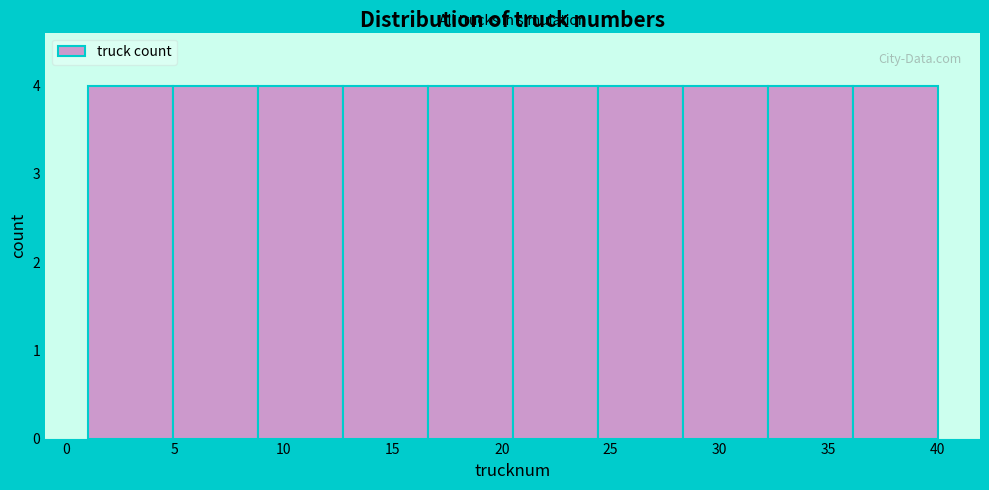

Reading left to right, transcribe this chart: for each bar, give the range it covers on the x-axis and its height. Neither the bar edges nor the heights are printed on the chart, so give them approximately, as read against the axes.

1.0 to 4.9: 4
4.9 to 8.8: 4
8.8 to 12.7: 4
12.7 to 16.6: 4
16.6 to 20.5: 4
20.5 to 24.4: 4
24.4 to 28.3: 4
28.3 to 32.2: 4
32.2 to 36.1: 4
36.1 to 40.0: 4